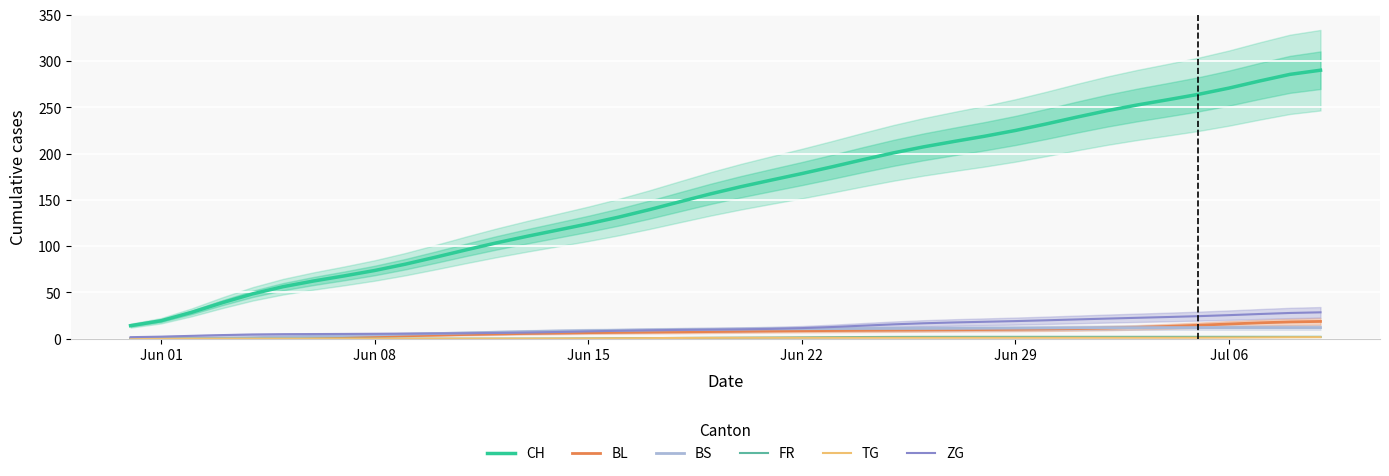

Which series has the largest total across all categories?

CH